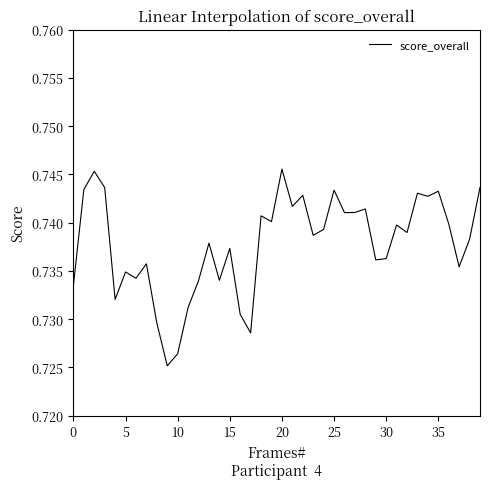

What is the value of the 1st point from the left?

0.7